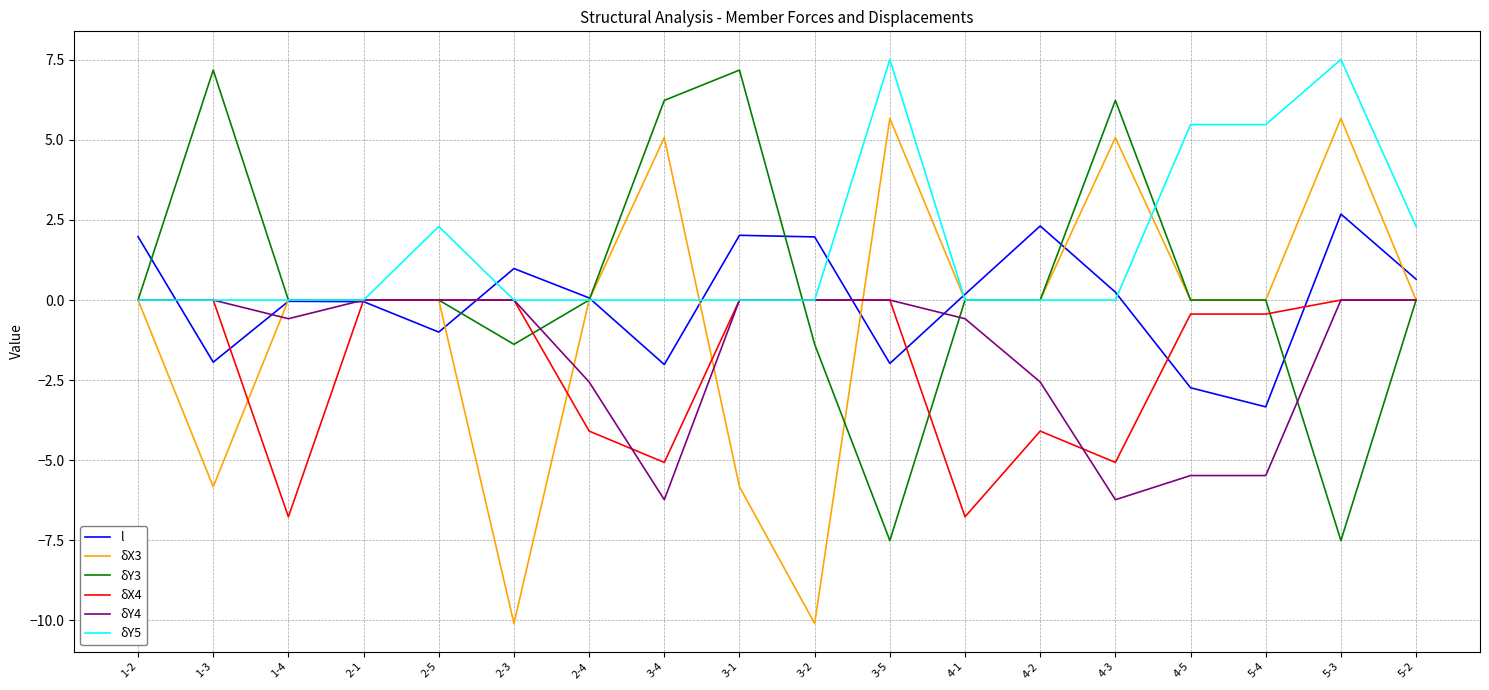

True or false: l has a value of 4.6 at 5-3.

False